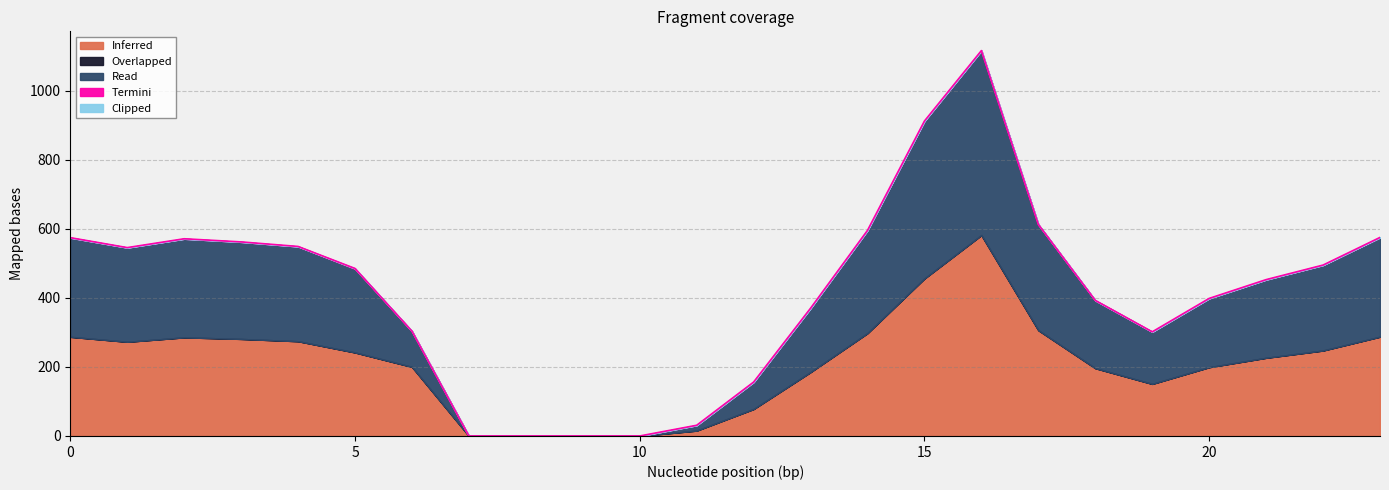

How many data points does each series have?

24